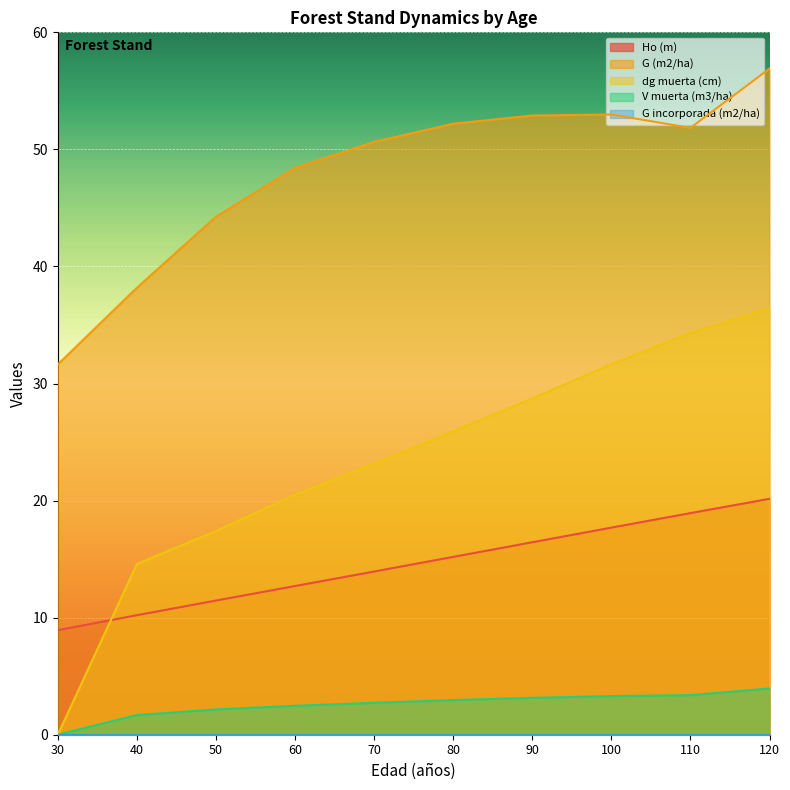

True or false: Ho (m) and G (m2/ha) cross at least once.

False